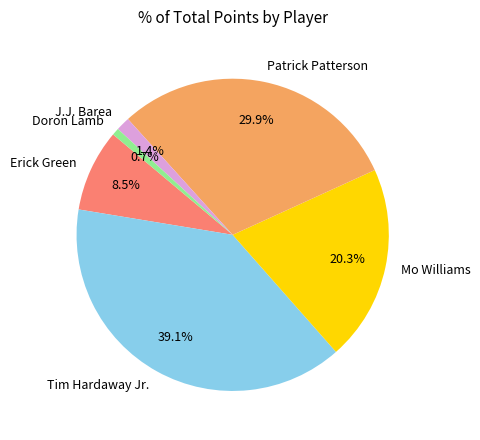

Rank the categories by value from lowest to highest.

Doron Lamb, J.J. Barea, Erick Green, Mo Williams, Patrick Patterson, Tim Hardaway Jr.